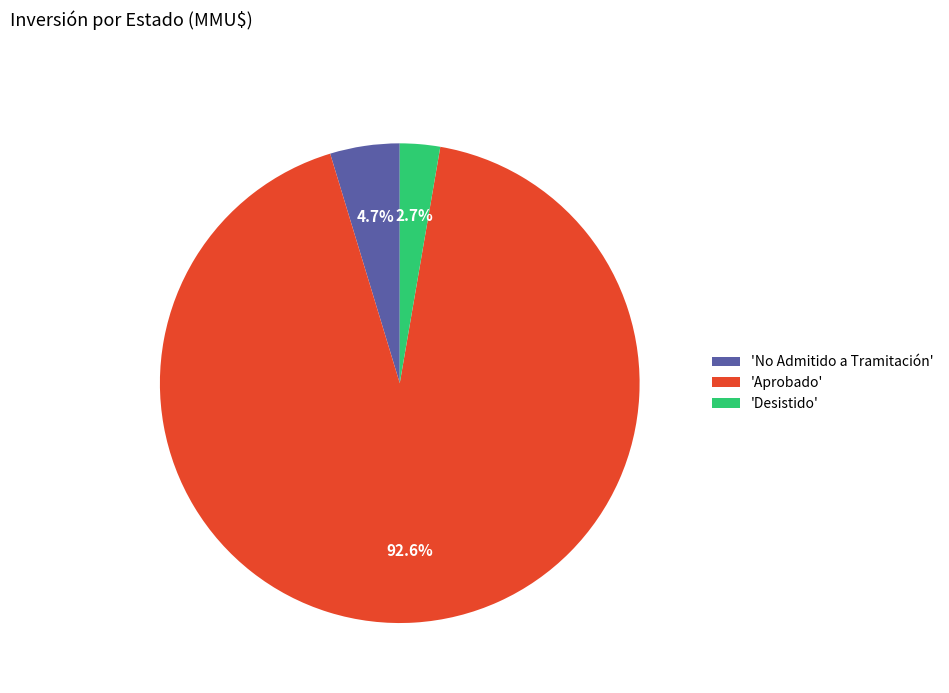

Combined, what portion of the pie is 'Desistido' and 'No Admitido a Tramitación'?

7.4%